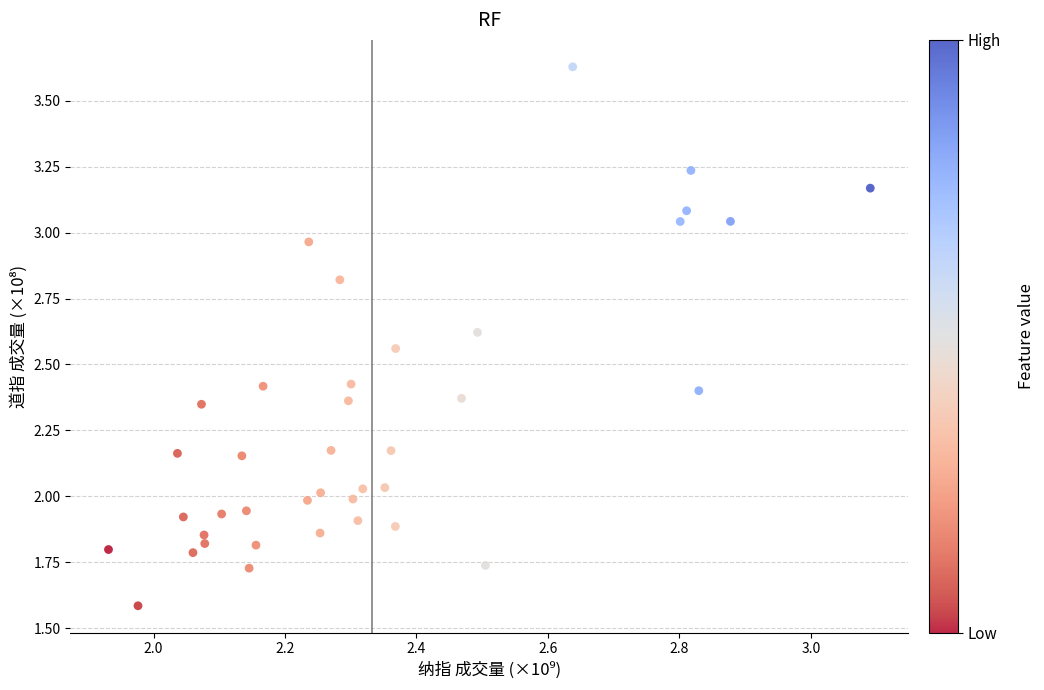

What is the range of X values (max minus min)?

1.2